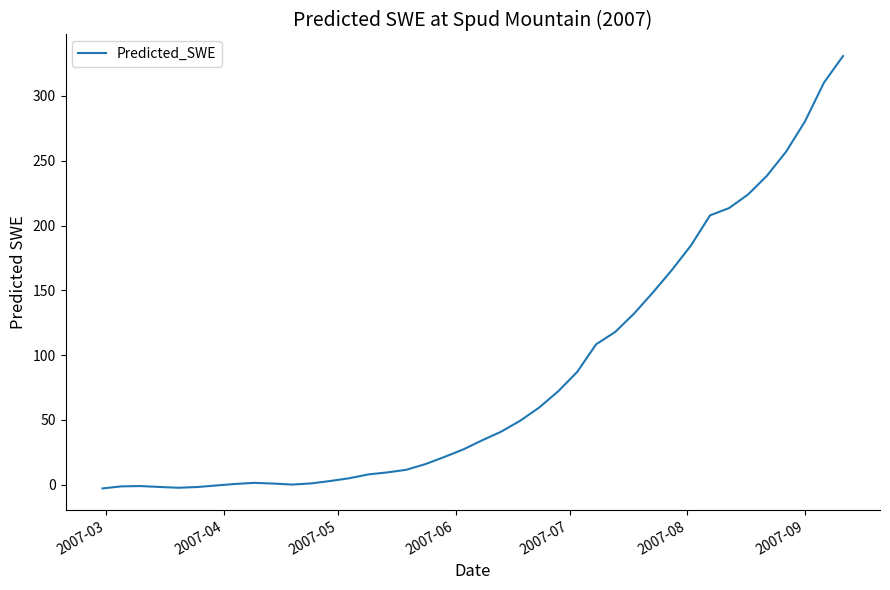

What is the greatest value displayed?

330.8